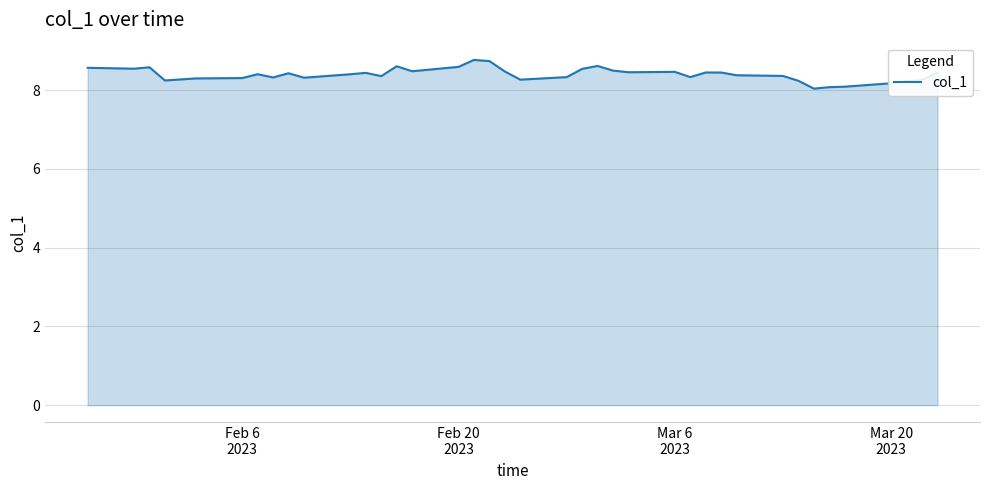

What is the minimum value shown in the chart?

8.0